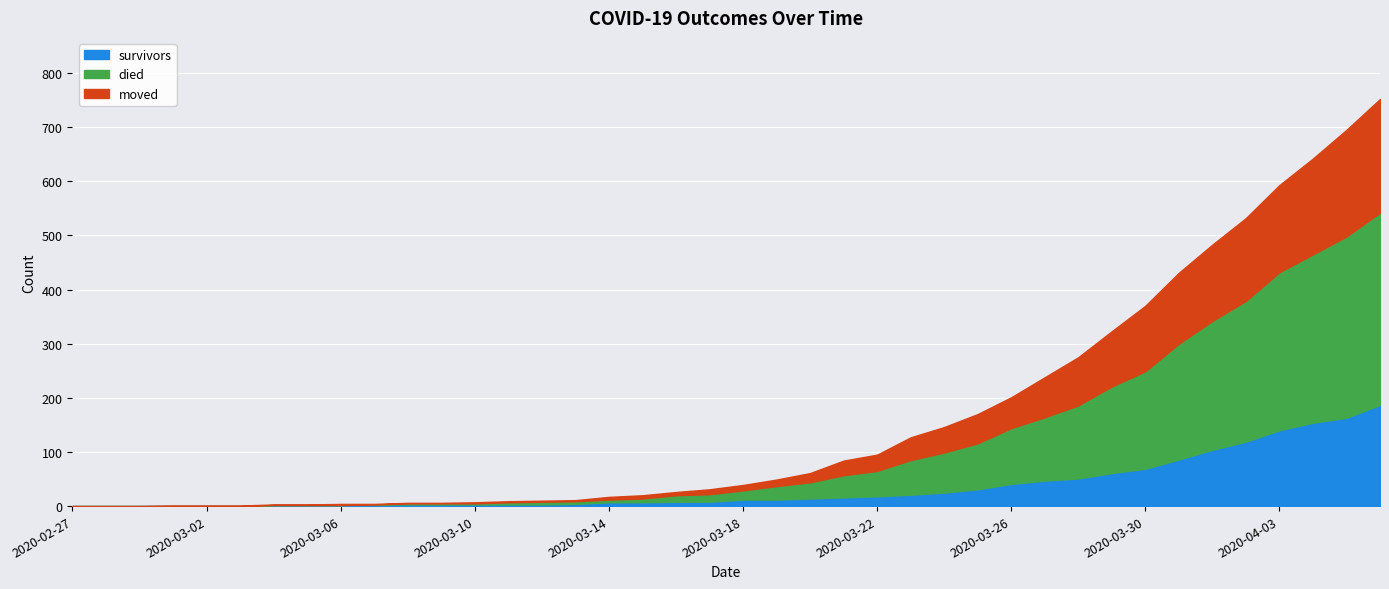

Does the chart display data point markers on the line(s)?

No